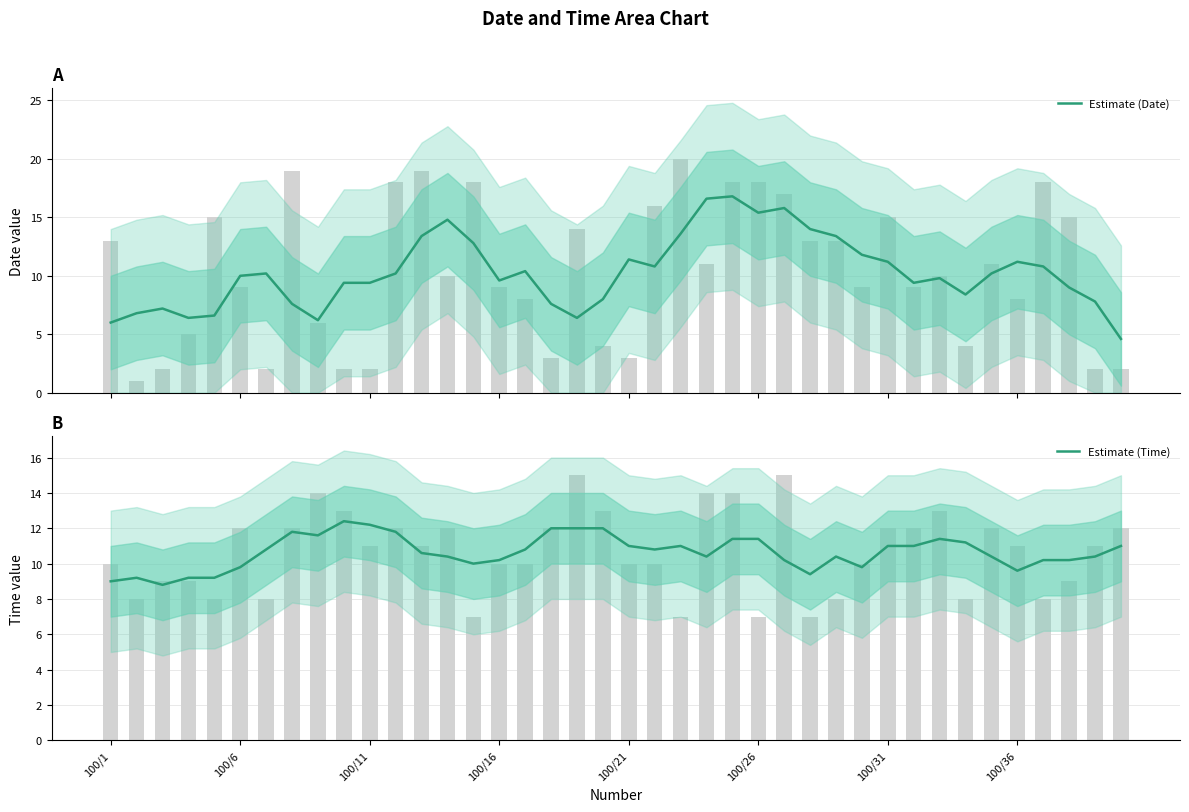

What position from the left is 39?

40